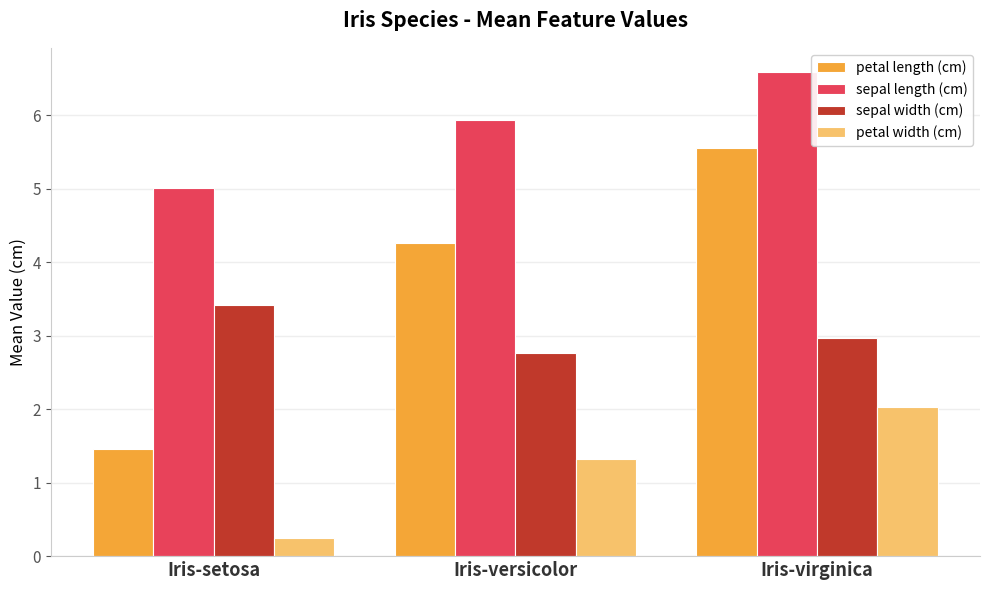

What is the label of the 2nd bar from the left?

Iris-versicolor